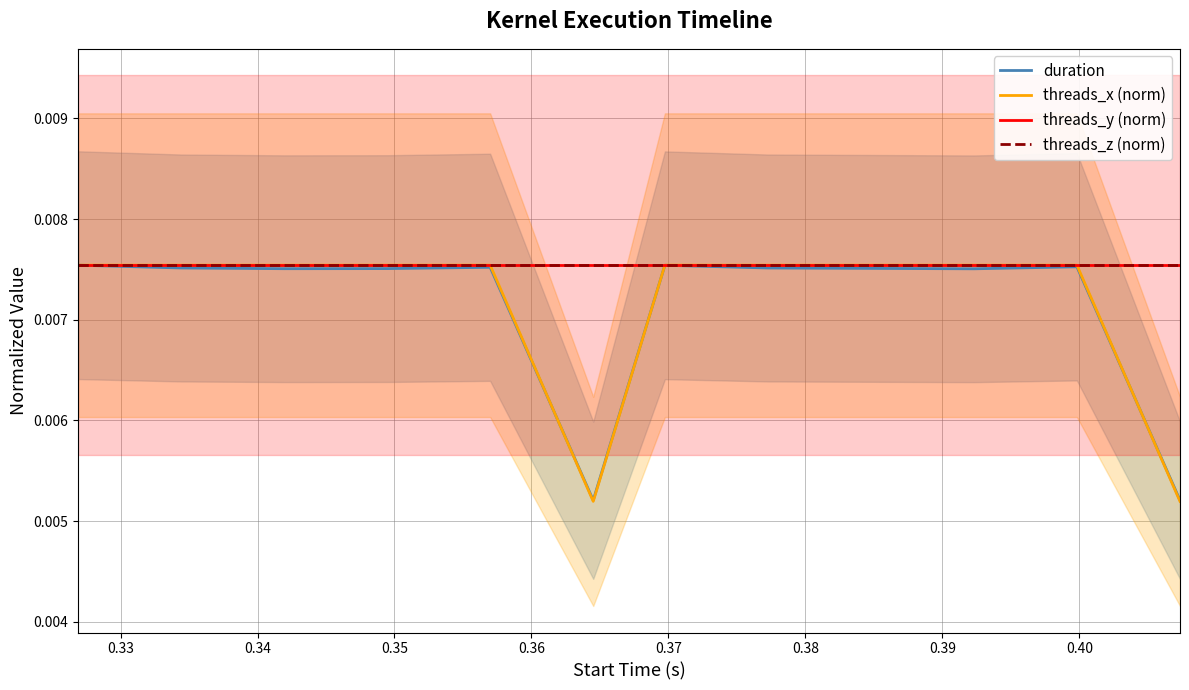

Which series has the largest total across all categories?

threads_y (norm)